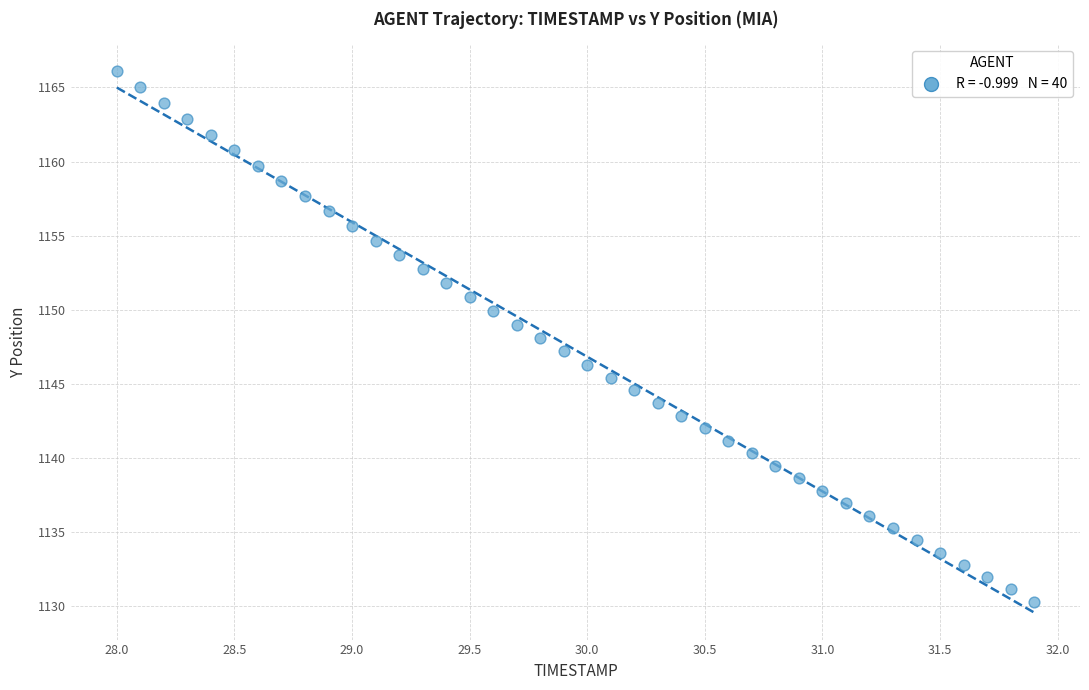

What is the range of X values (max minus min)?

3.9